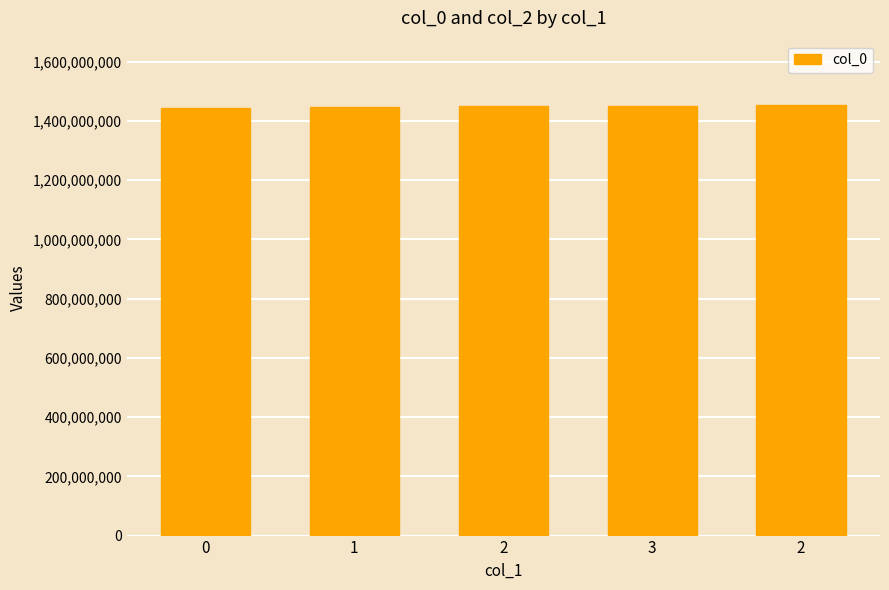

What is the change in value from 1 to 2?

+6822024